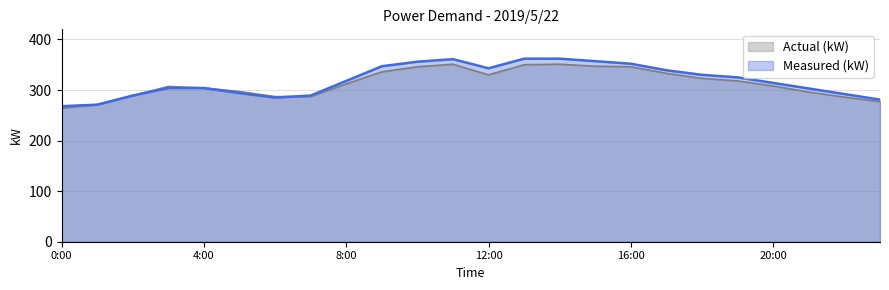

At how many categories does at least one series exceed 343?

7